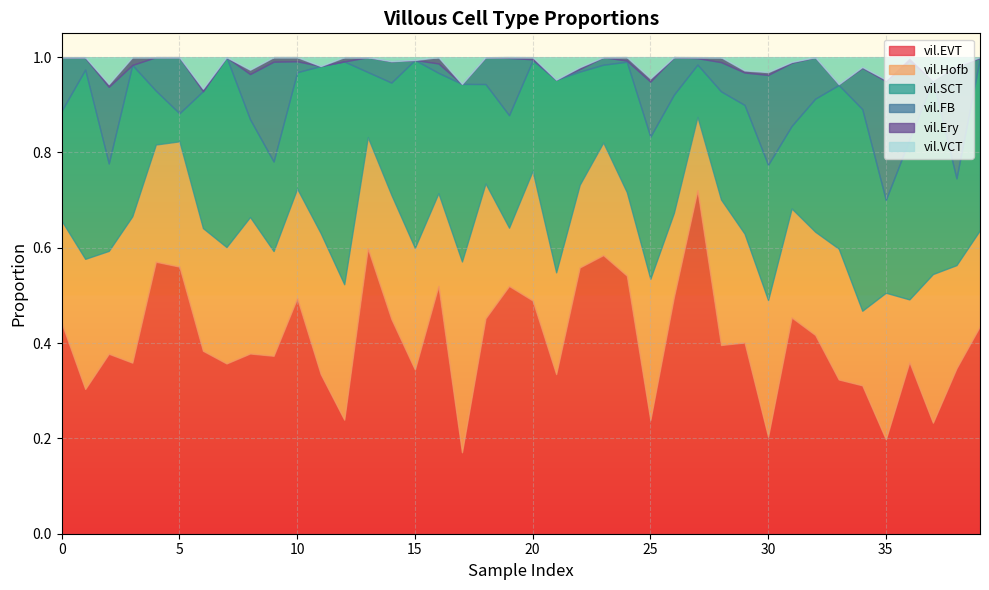

Rank the series at 30 from highest to lowest value.

vil.Hofb, vil.SCT, vil.EVT, vil.FB, vil.VCT, vil.Ery